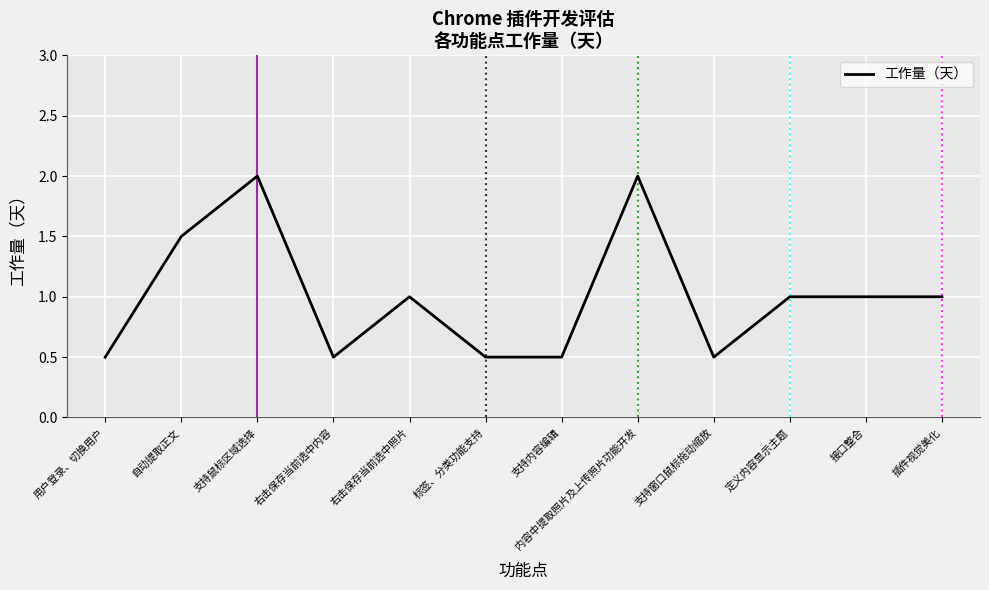

True or false: the data shows 2.8 at 支持鼠标区域选择.

False